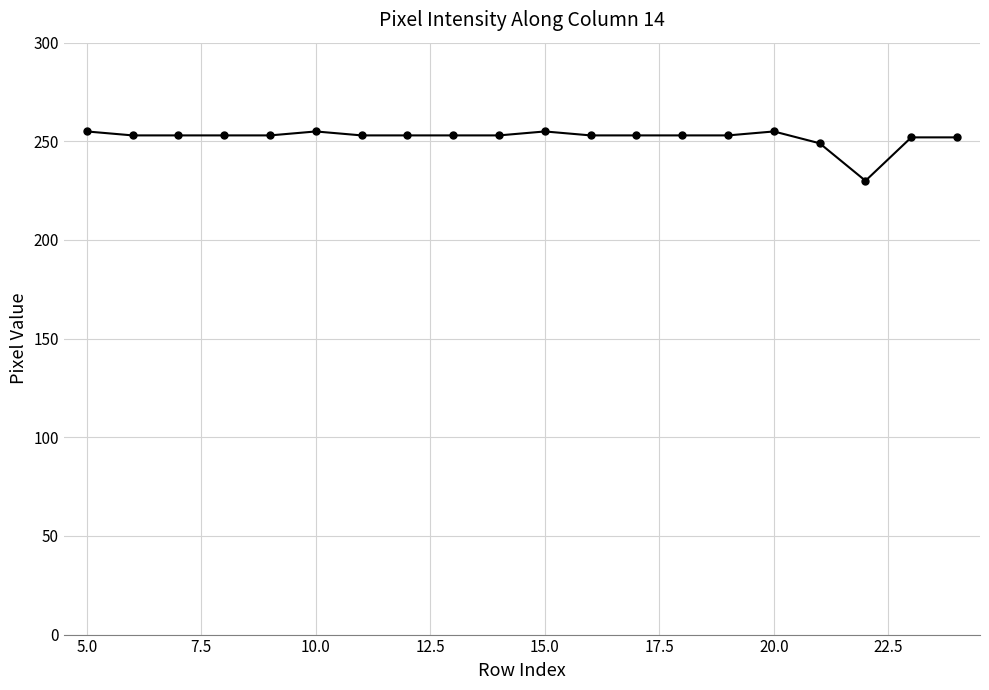

What is the value of the 10th point from the left?

253